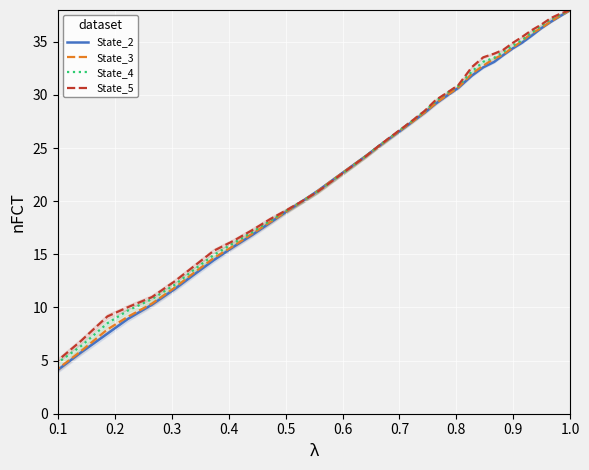

List the series in order of their overall mean, highest first.

State_5, State_4, State_3, State_2